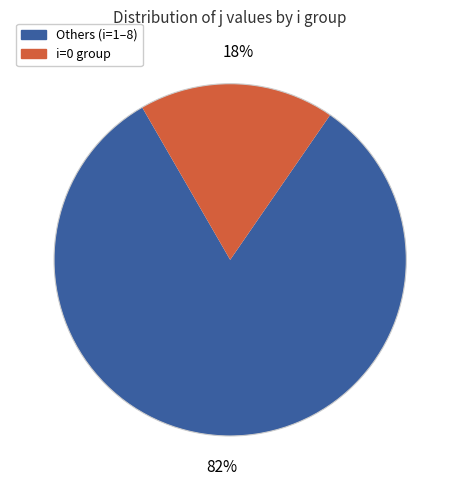

Is there any slice that represents more than half of the pie?

Yes